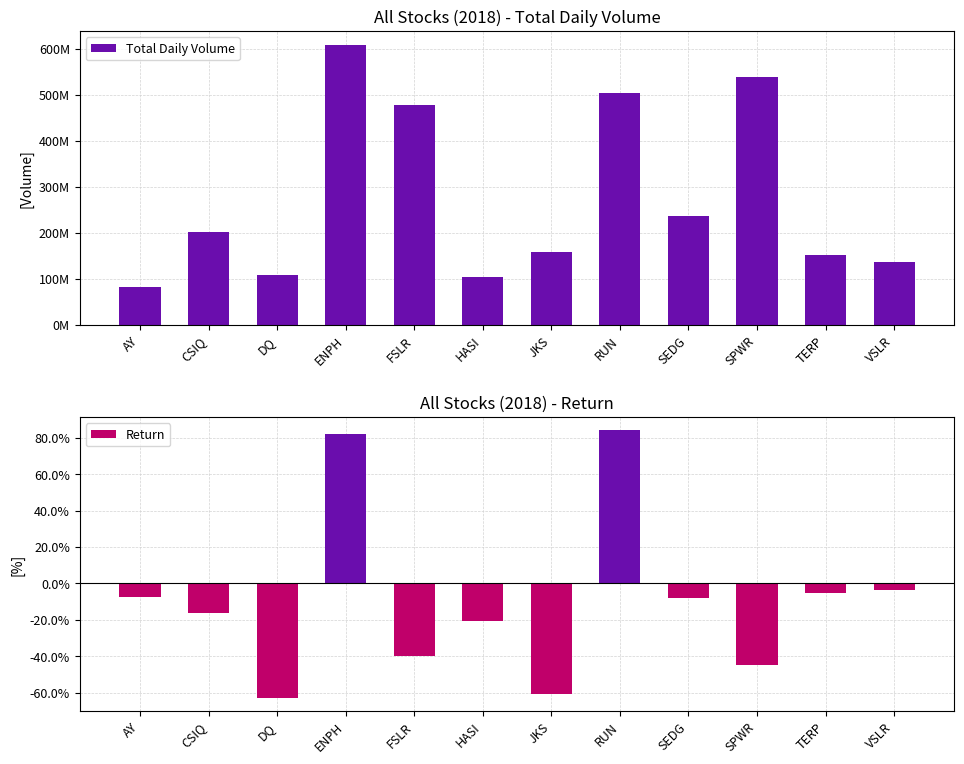

What is the difference between the highest and lowest values at FSLR?

478113900.4